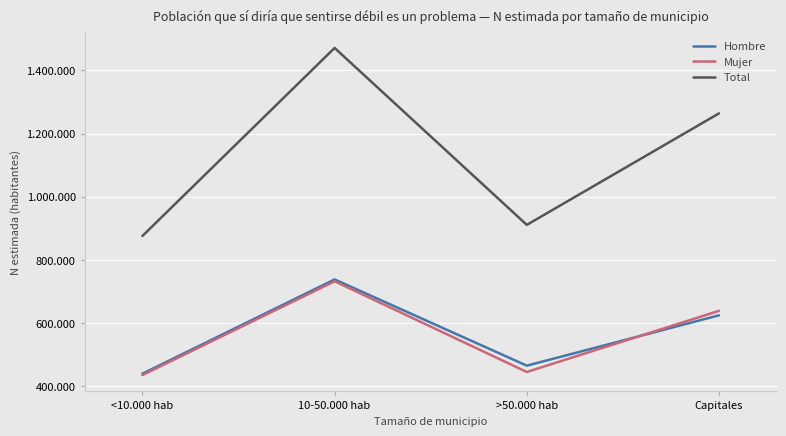

What is the difference between the maximum and minimum values in the Hombre series?

298363